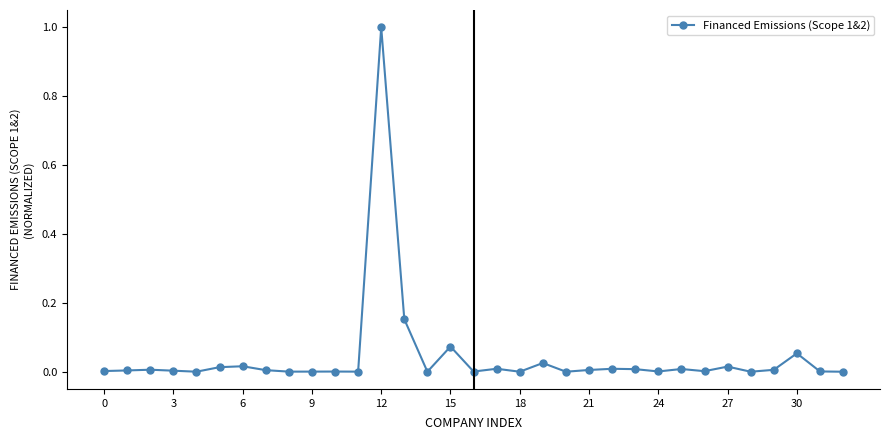

What is the maximum value shown in the chart?

1.0